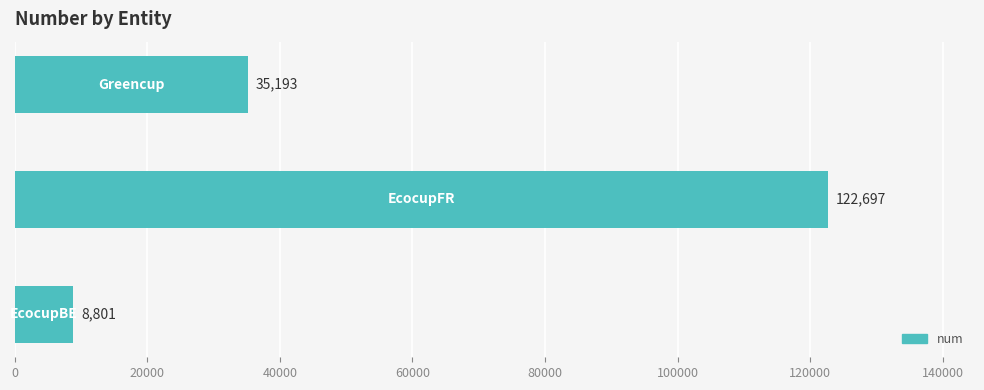

What is the average value?

55564